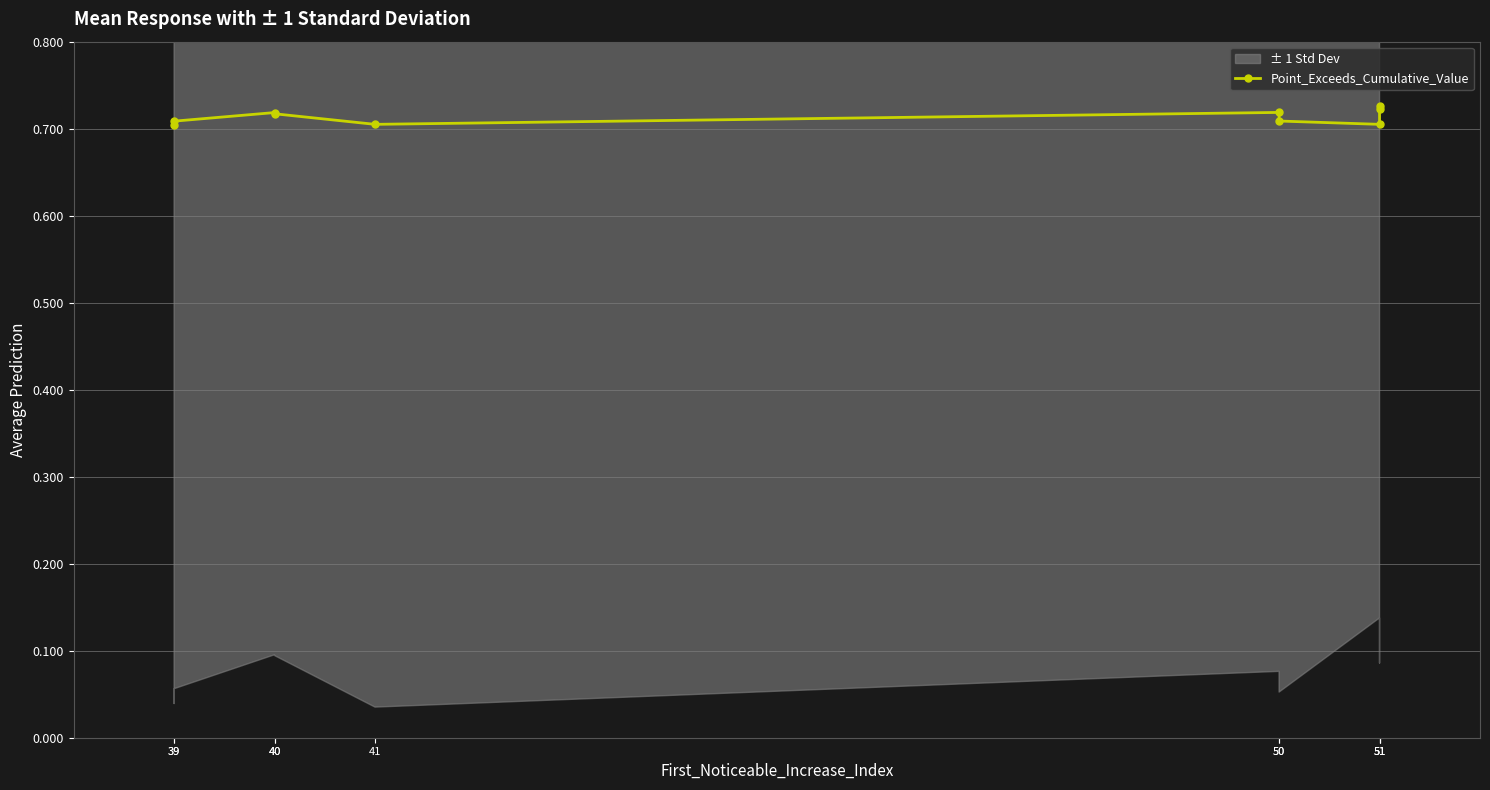

What is the value of the 9th point from the left?

0.7